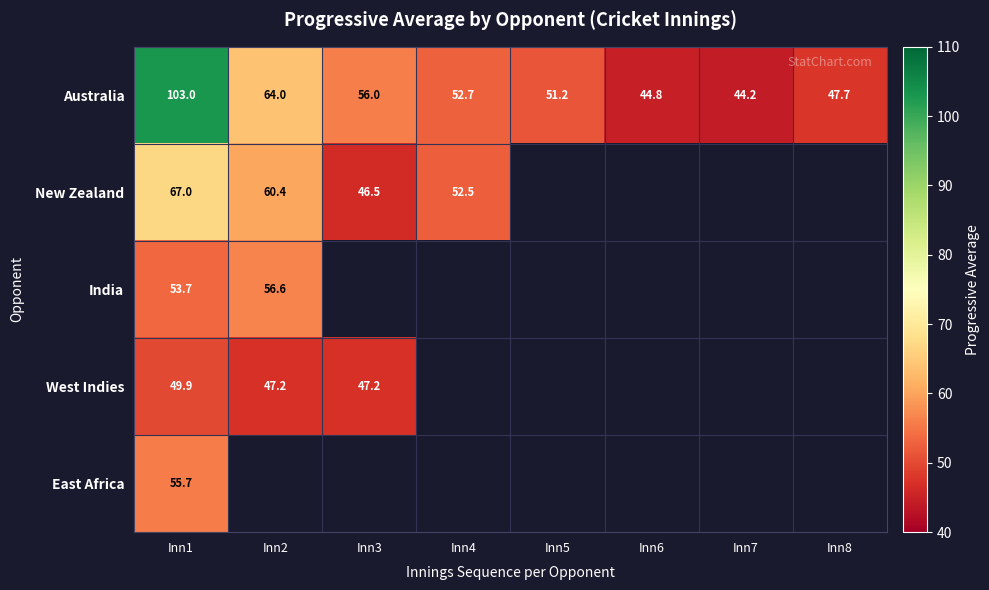

At which category does the chart reach its minimum across all series?

Inn5